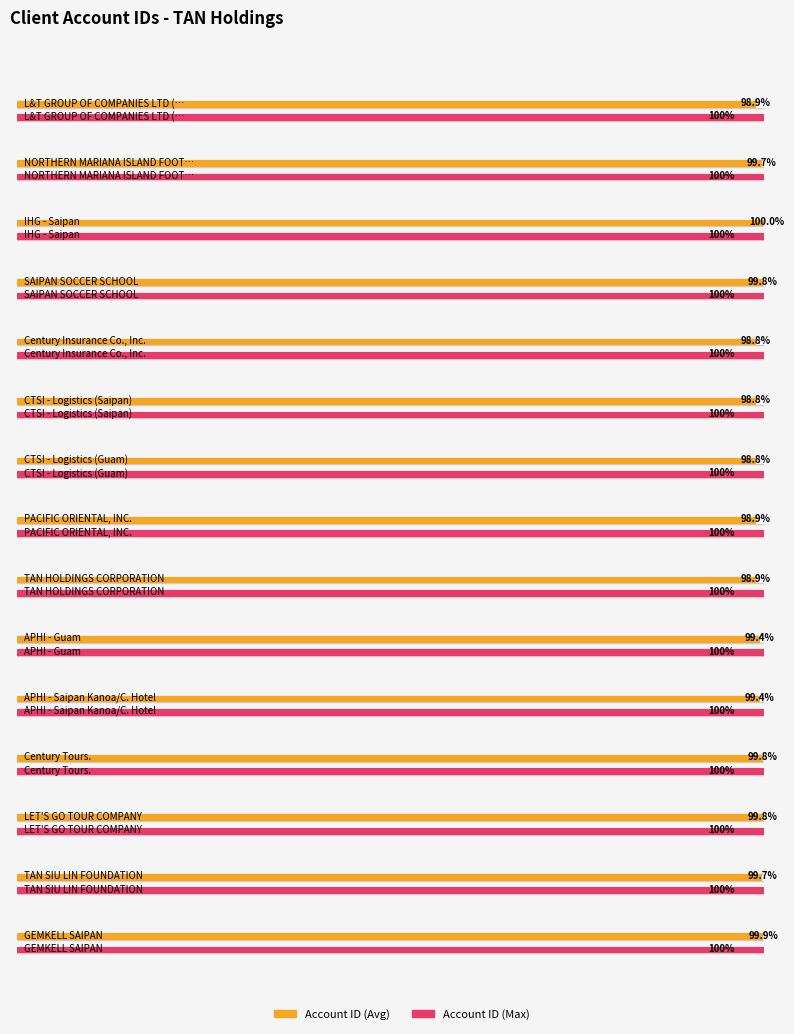

Does the chart contain any negative values?

No